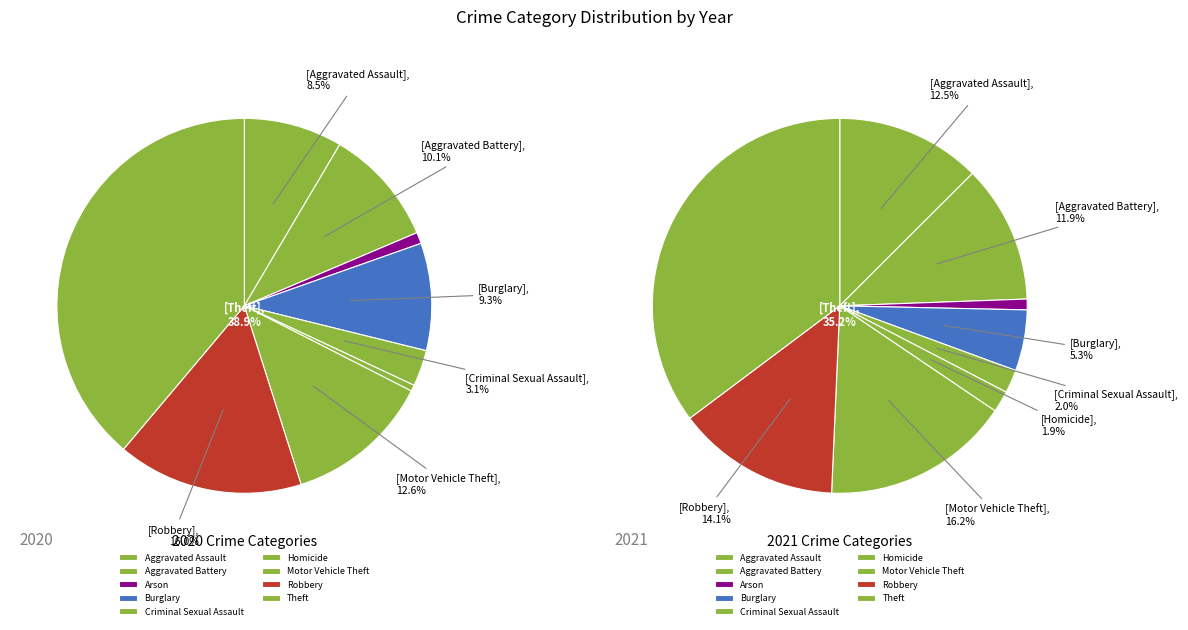

Approximately how many times larger is the value at Arson compared to Criminal Sexual Assault?

0.3